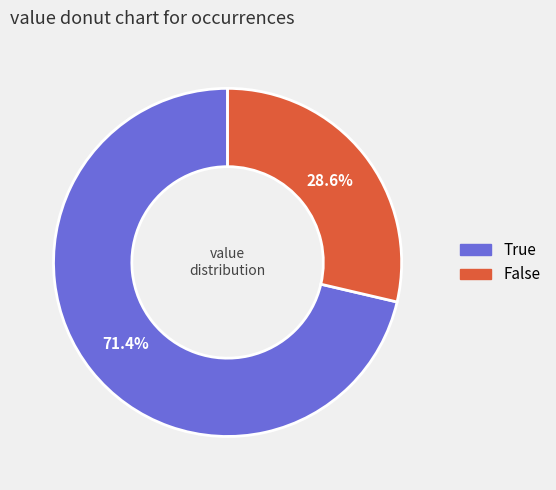

Combined, what portion of the pie is True and False?

100.0%